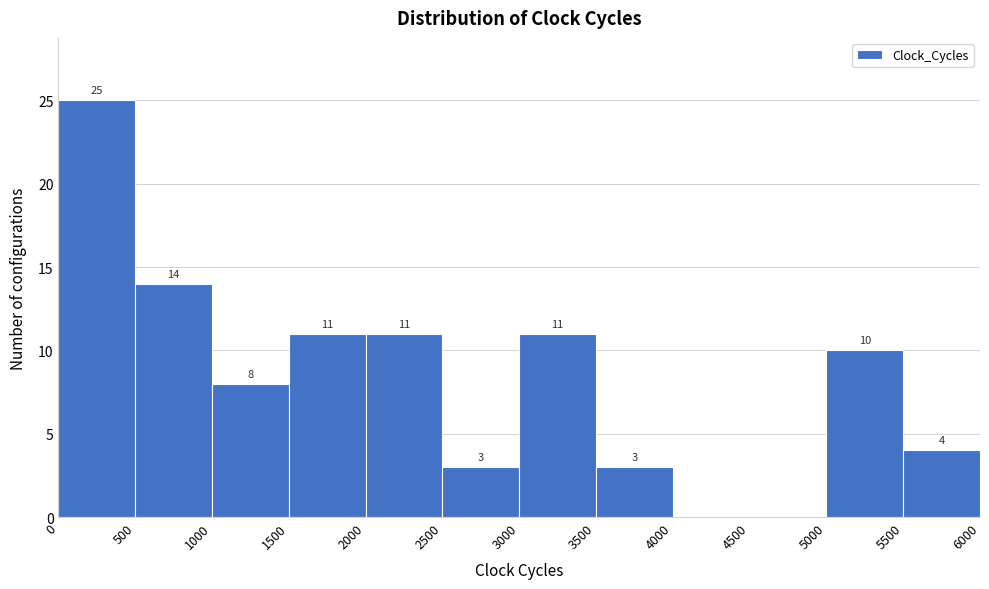

Over which range of the x-axis is the bar tallest?

0 to 500